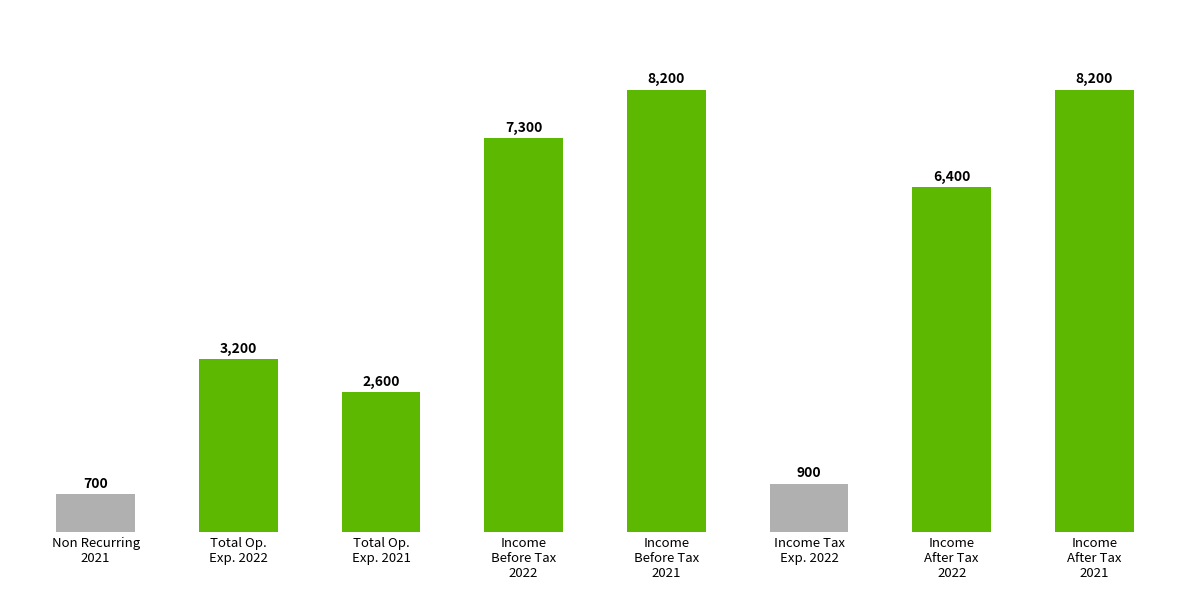

What is the value of the 6th bar from the left?

900